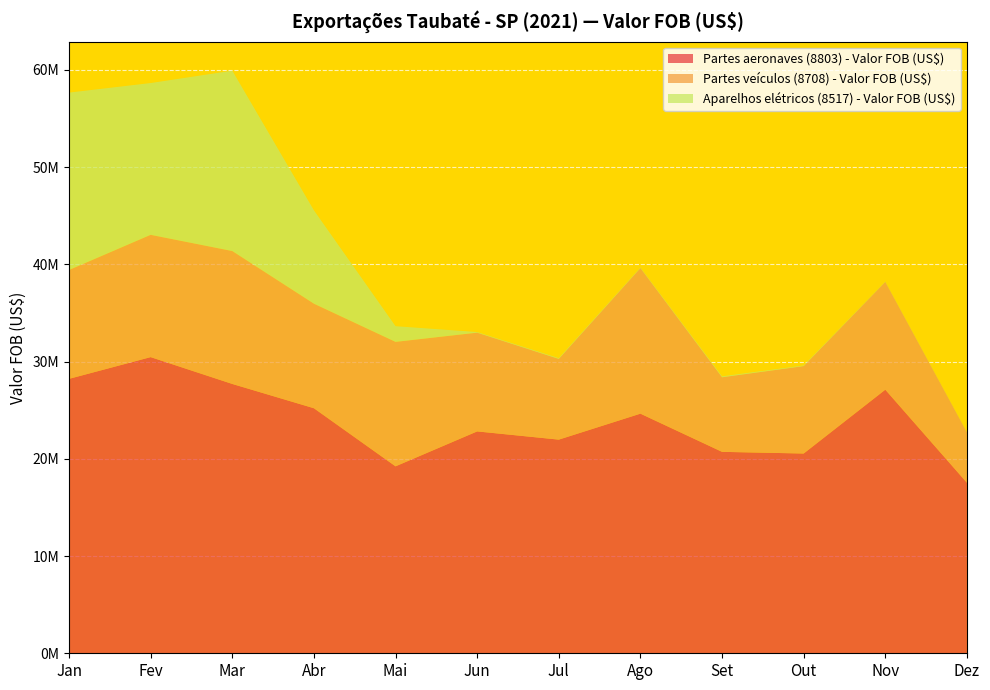

Reading left to right, list all the values displayed in this chart.

Partes aeronaves (8803) - Valor FOB (US$): Jan=28227561	Fev=30463672	Mar=27703872	Abr=25205621	Mai=19229814	Jun=22821223	Jul=21976395	Ago=24647425	Set=20719571	Out=20547250	Nov=27113645	Dez=17539981
Partes veículos (8708) - Valor FOB (US$): Jan=11197252	Fev=12579109	Mar=13671913	Abr=10754231	Mai=12802008	Jun=10159619	Jul=8302010	Ago=14978153	Set=7671254	Out=8993041	Nov=11087552	Dez=5186887
Aparelhos elétricos (8517) - Valor FOB (US$): Jan=18245046	Fev=15610485	Mar=18547260	Abr=9601308	Mai=1611472	Jun=61587	Jul=79542	Ago=53125	Set=95705	Out=64622	Nov=30382	Dez=19944